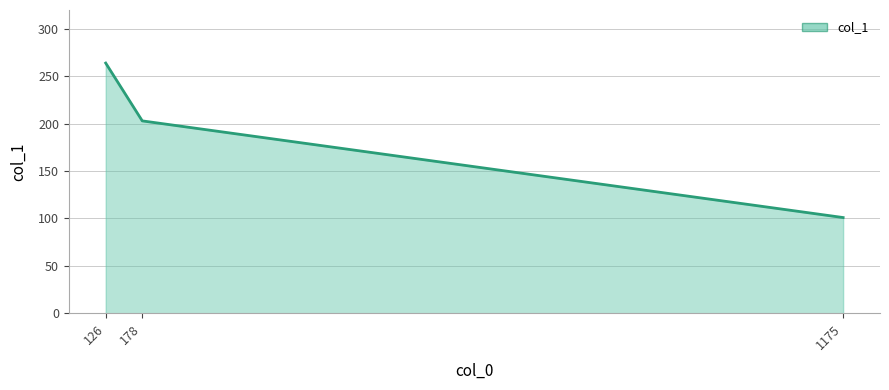

Where is the data nearest to the value 182?

178